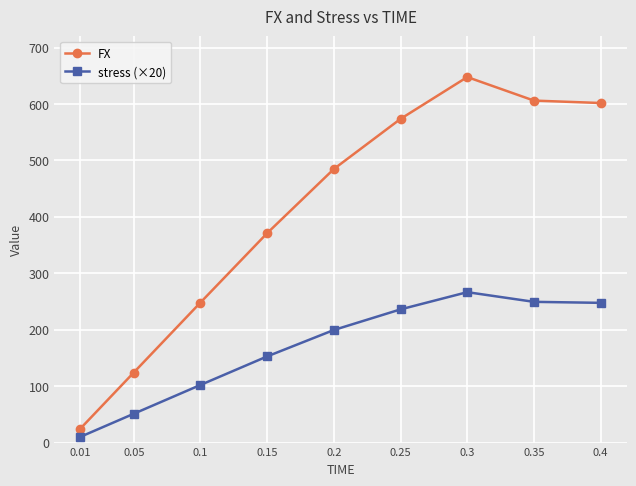

True or false: FX and stress (×20) intersect in this chart.

False